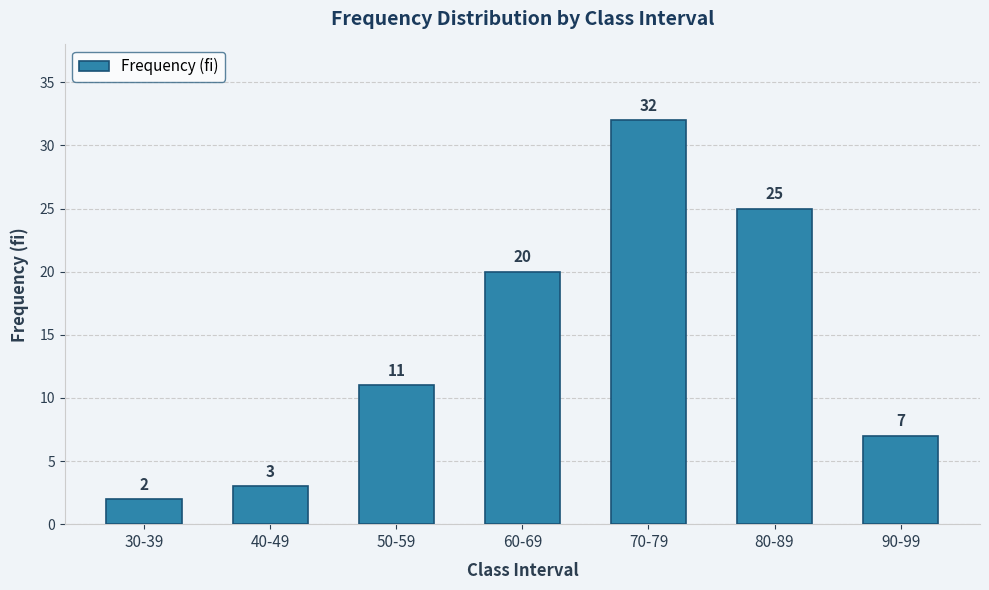

What is the change in value from 40-49 to 90-99?

+4